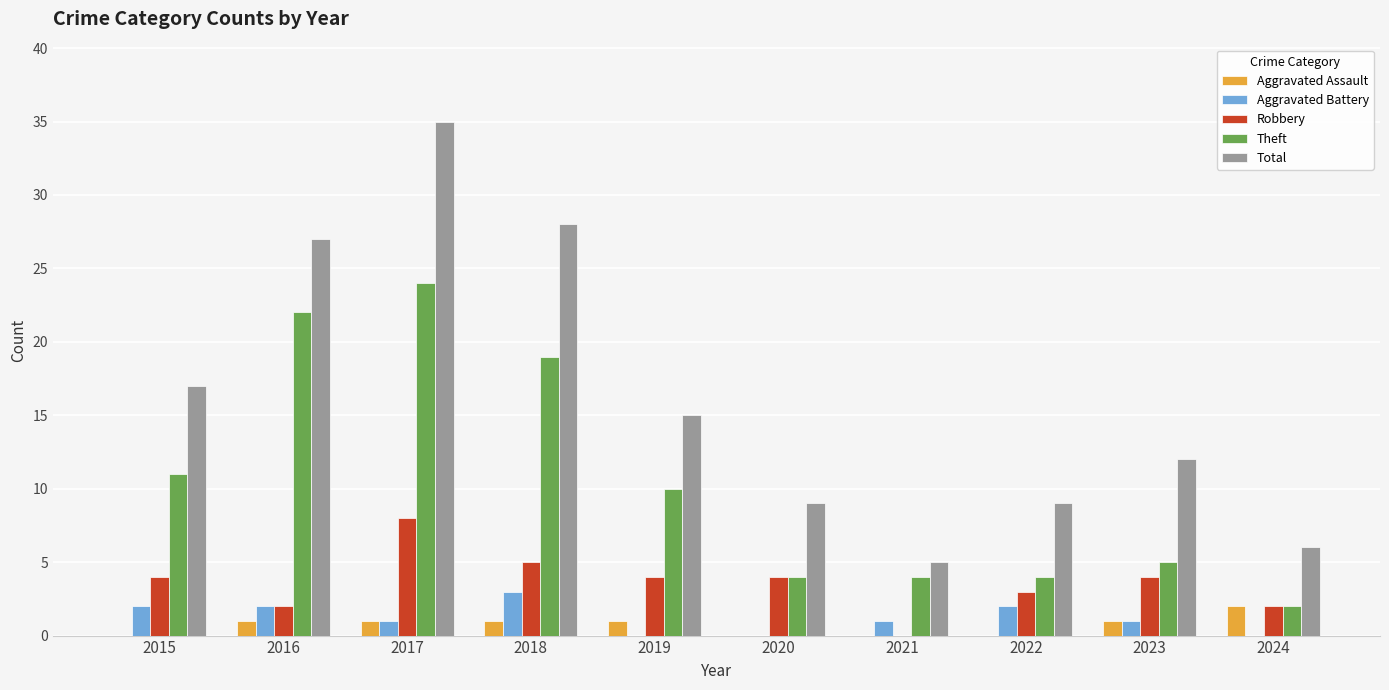

Does the chart contain stacked bars?

No